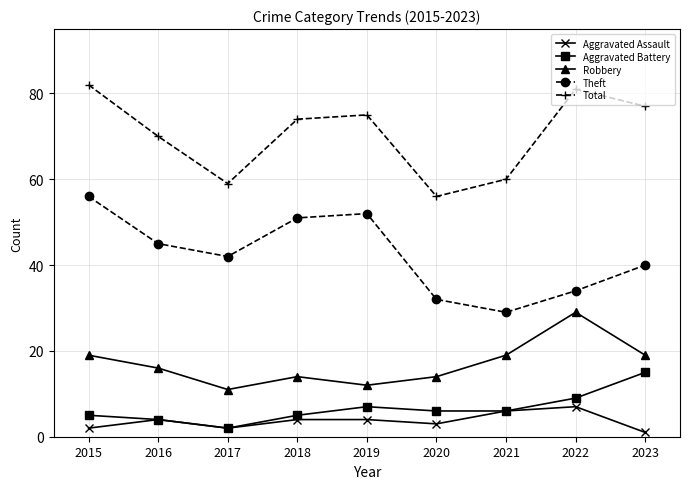

How many interior local valleys does the Total series have?

2